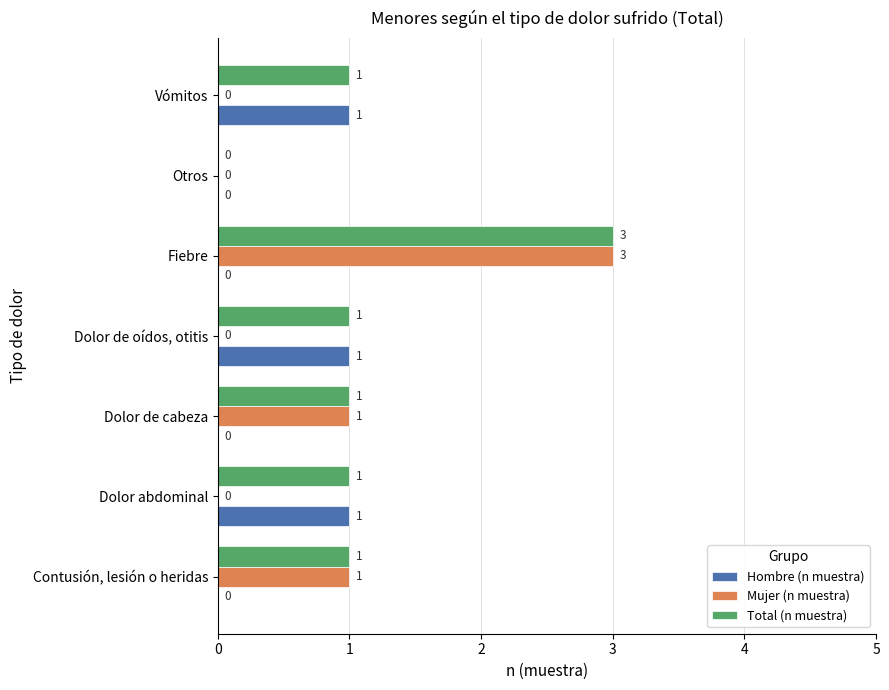

What is the sum of the Mujer (n muestra) values at Vómitos and Fiebre?

3